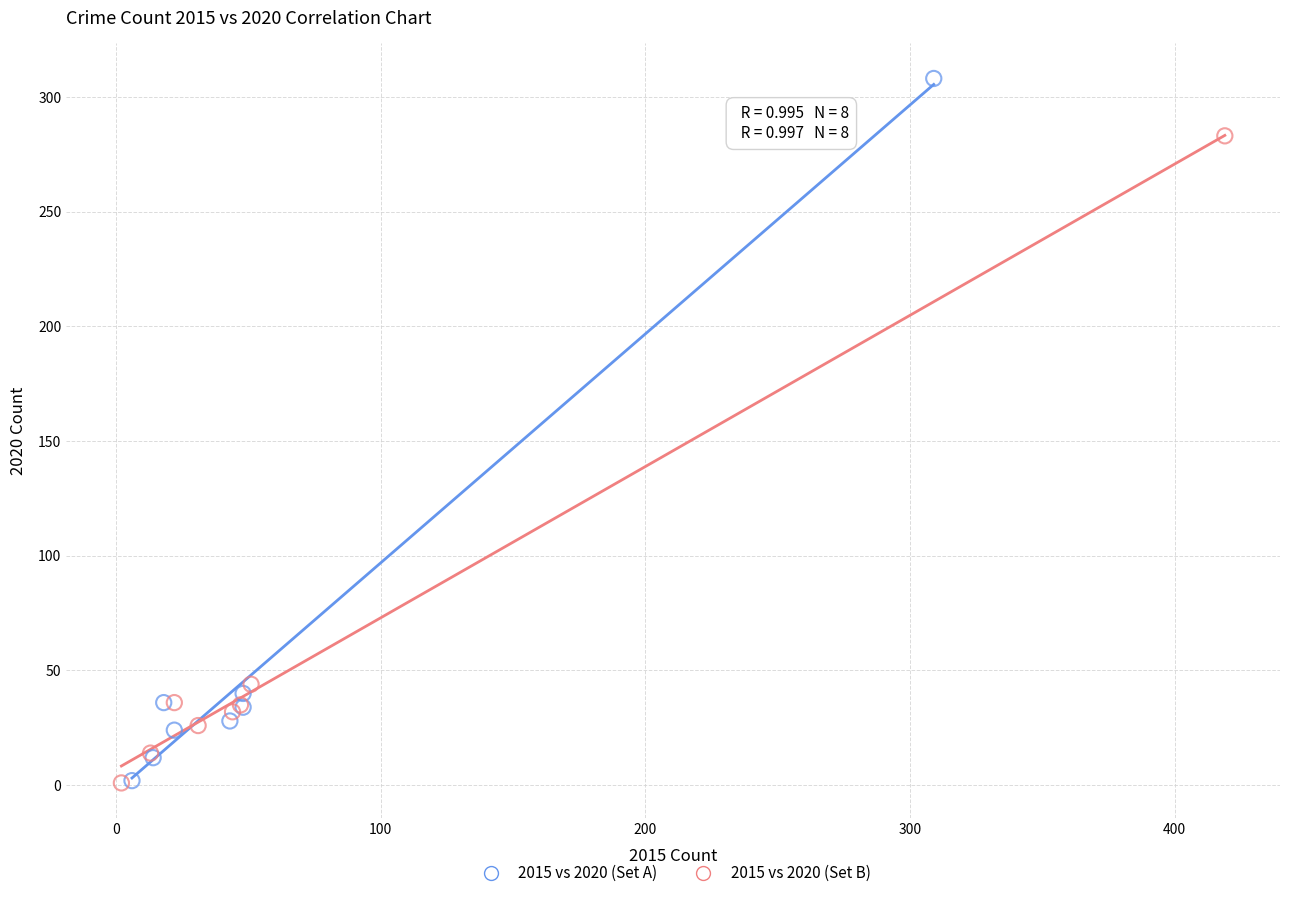

Which series reaches the maximum Y coordinate?

2015 vs 2020 (Set A)